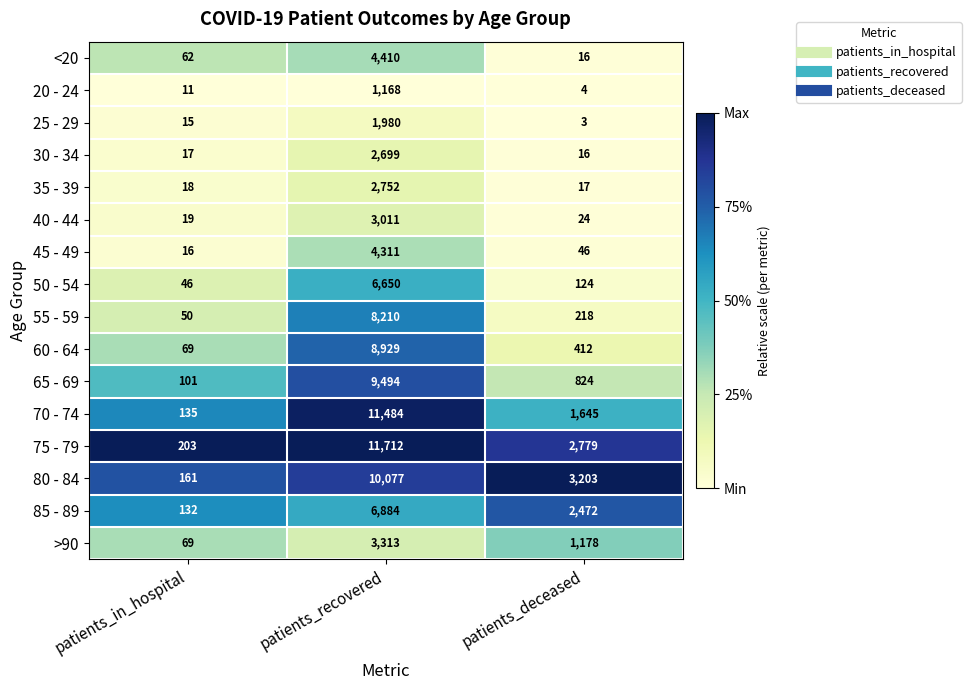

What is the average value of the 30 - 34 series?

911